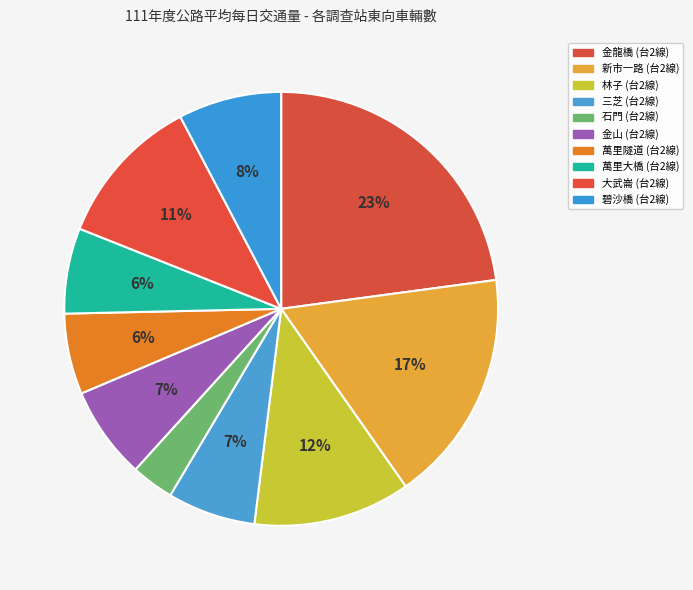

What percentage is the 新市一路 (台2線) slice, to the nearest percent?

17%